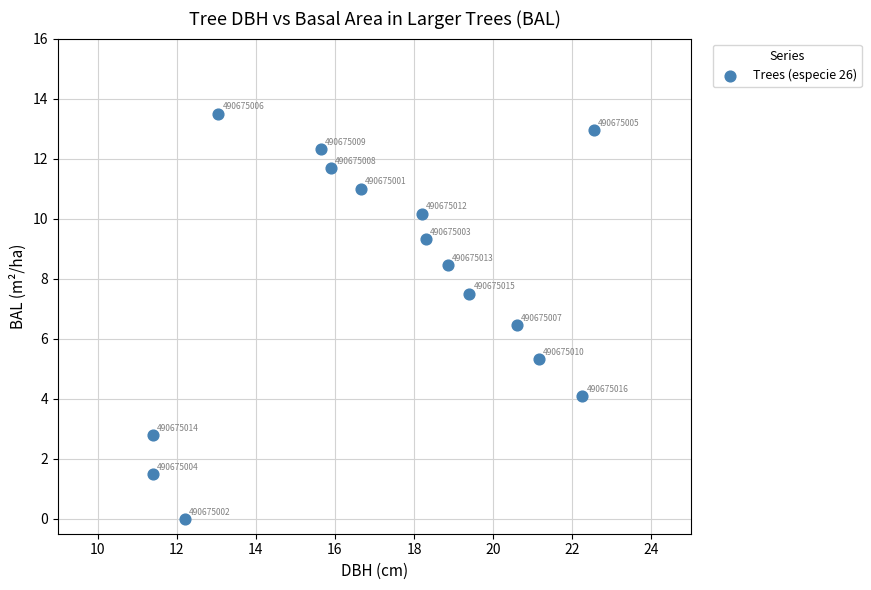

What is the range of X values (max minus min)?

11.2